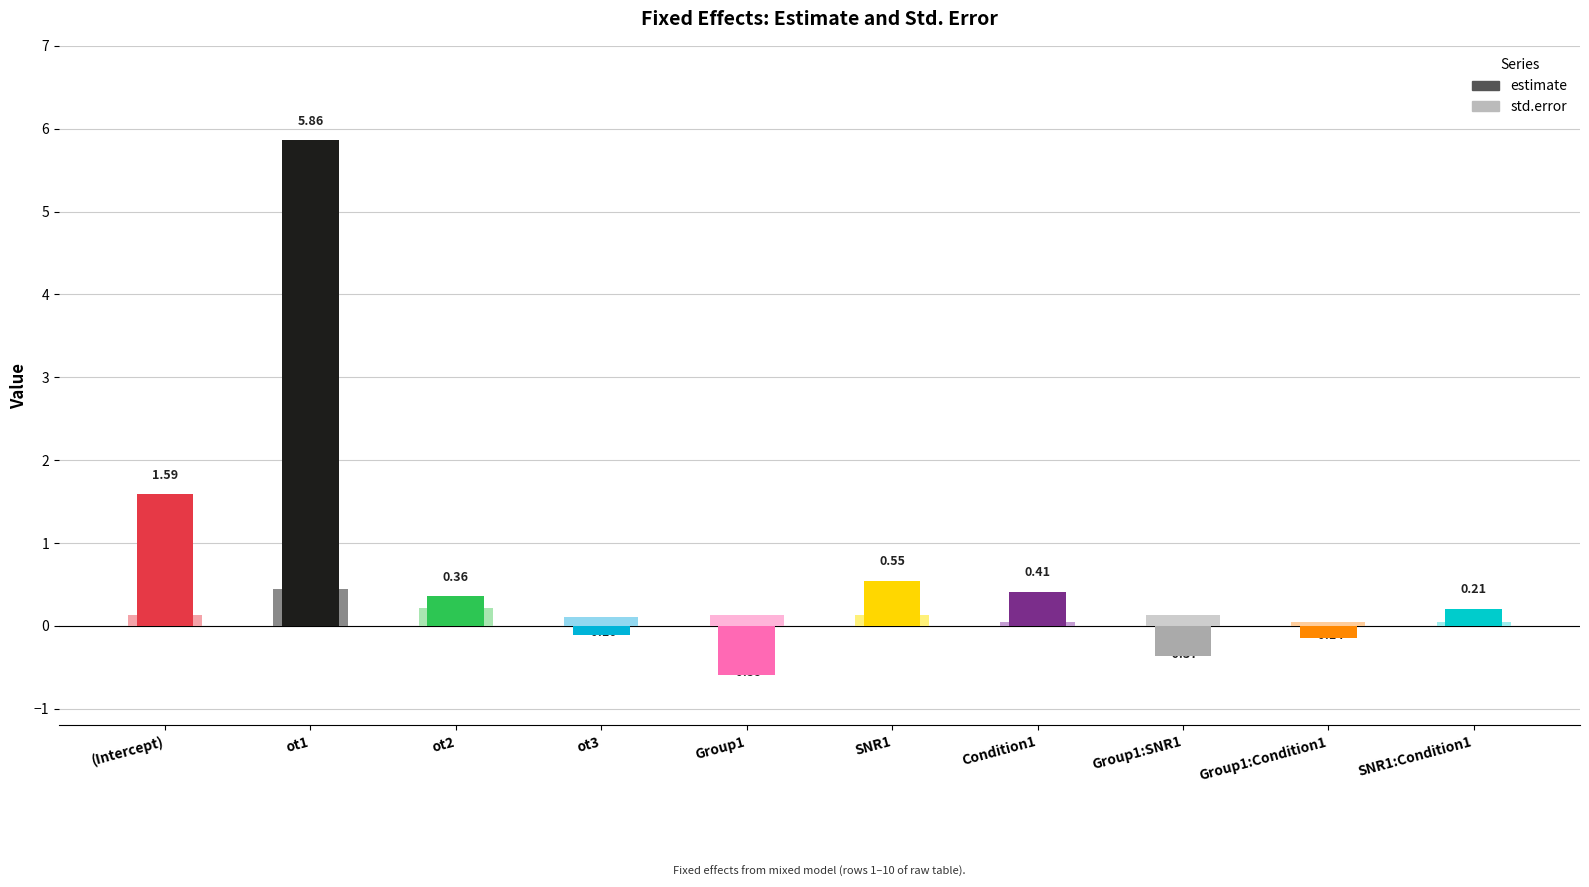

What is the difference between the maximum and minimum values in the std.error series?

0.4